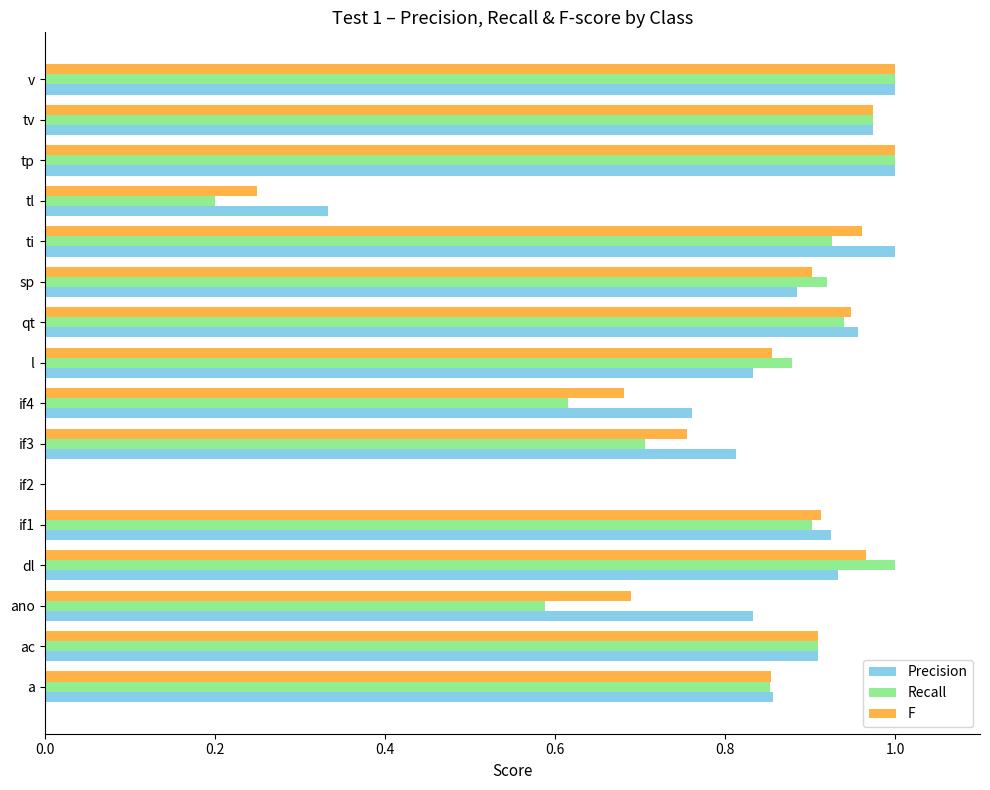

How many data points does each series have?

16